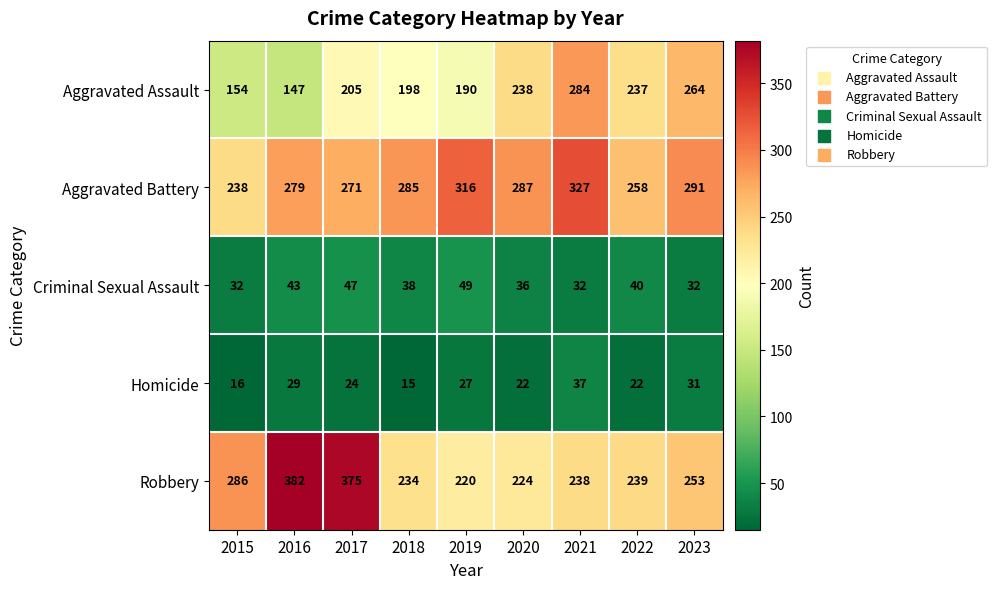

The value of Homicide at 2016 is 29. True or false?

True